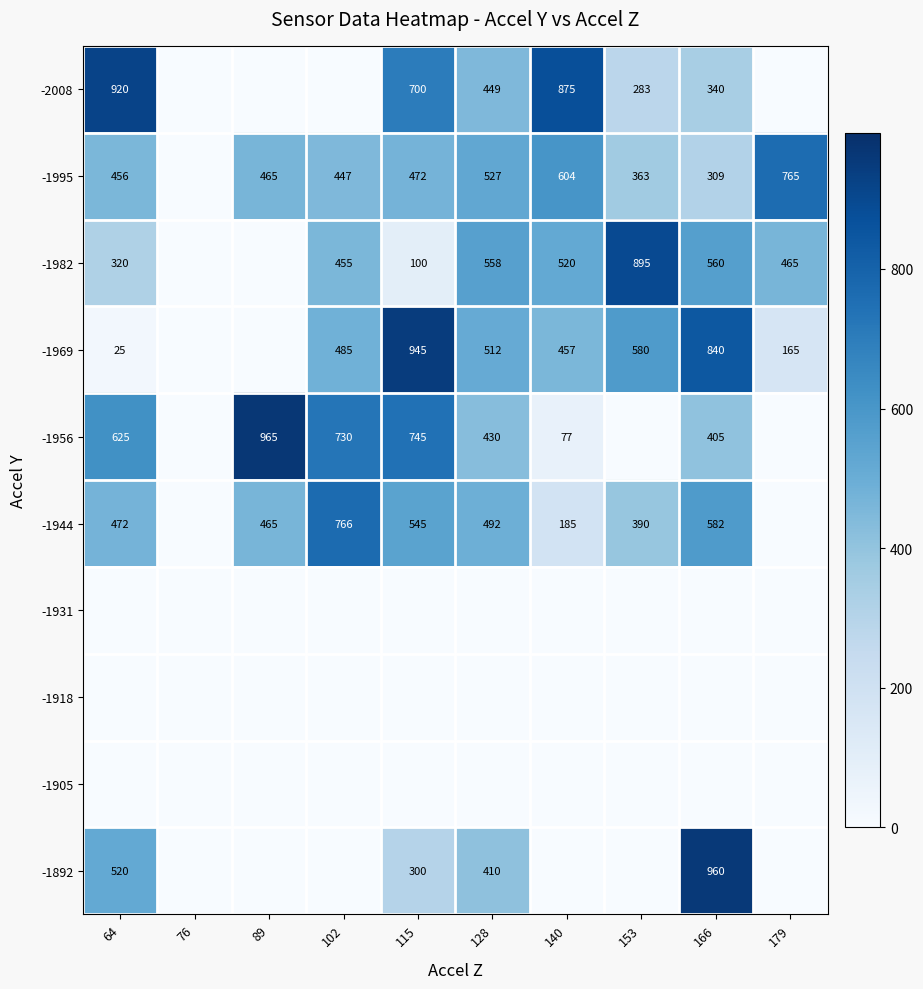

Is it true that -1995 equals 189 at 89?

False